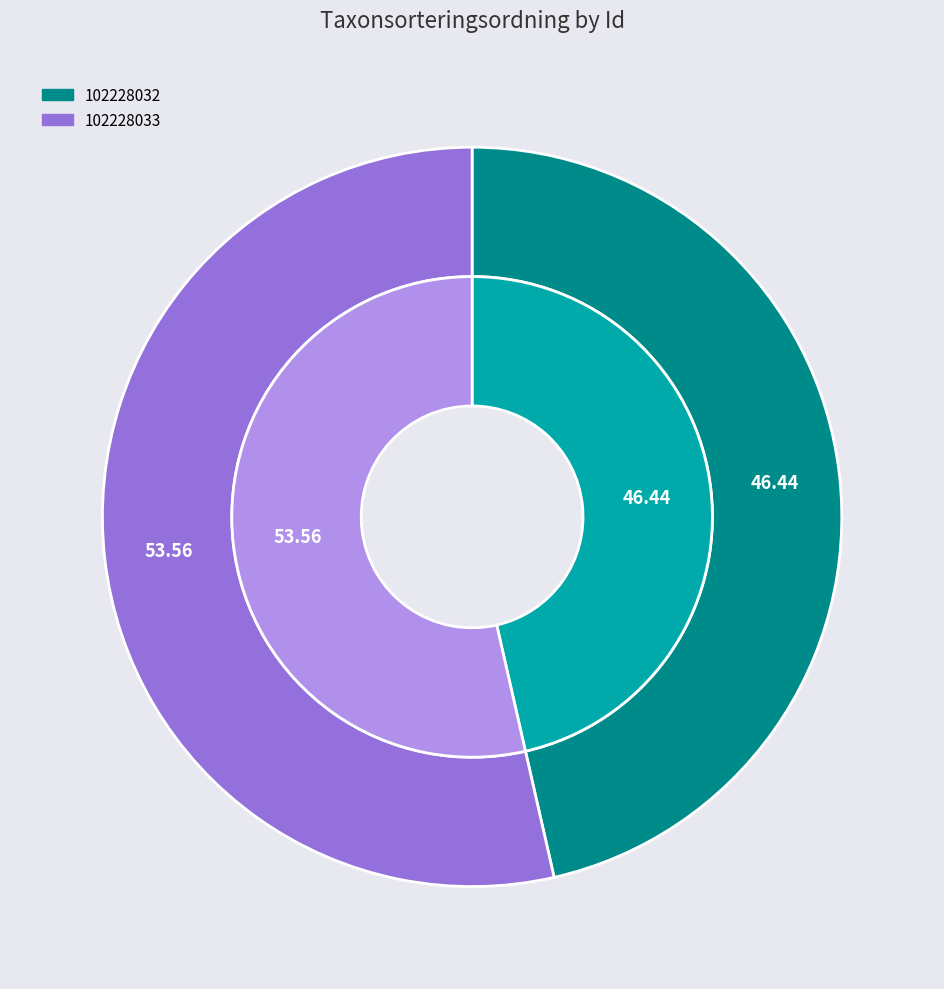

To the nearest percent, what is the difference between the 102228032 and 102228033 slice percentages?

7%